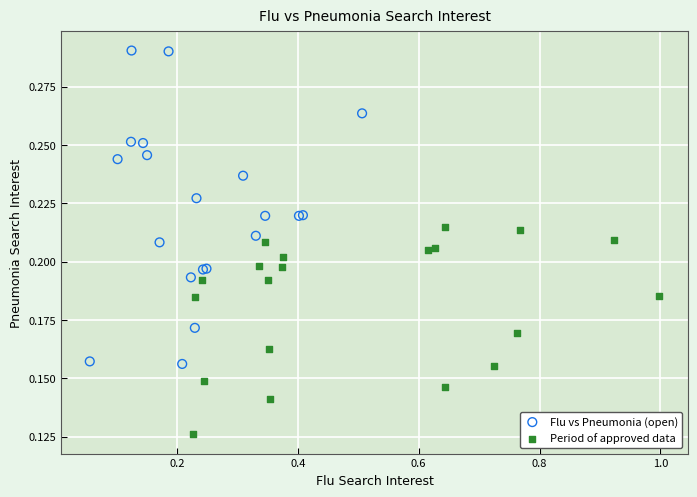

Which series contains the highest Y value?

Flu vs Pneumonia (open)